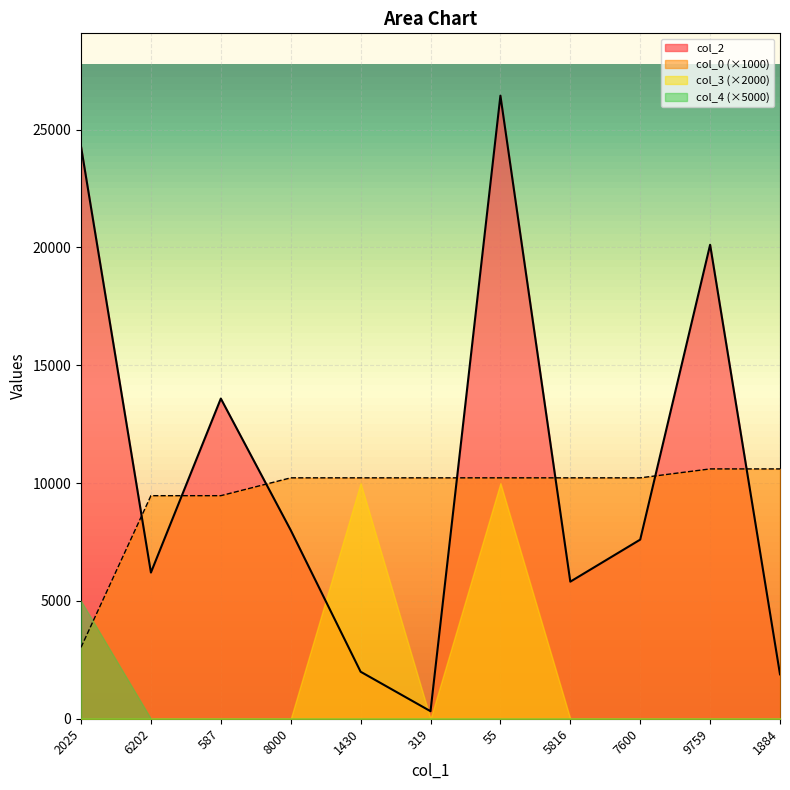

How many lines are shown in the chart?

4